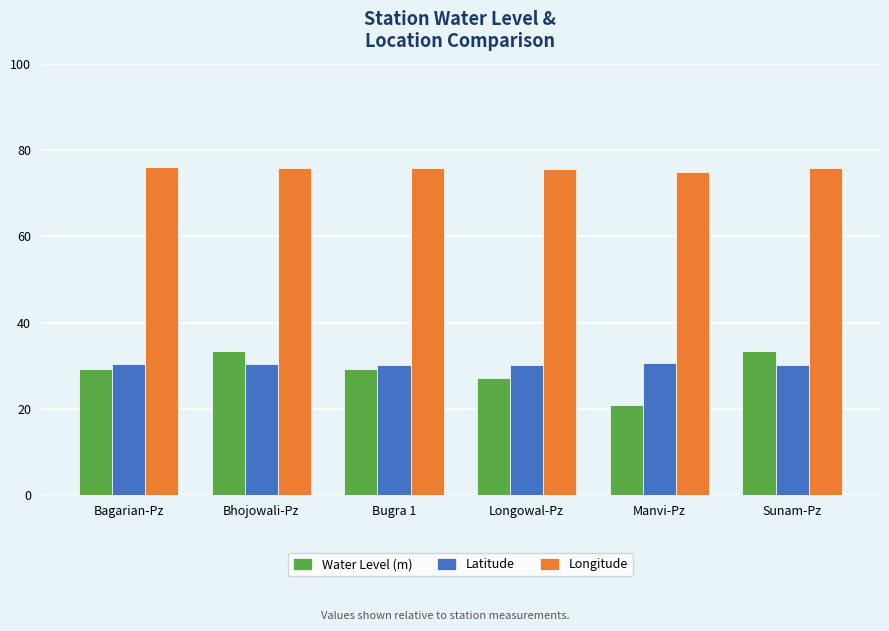

The value of Water Level (m) at Longowal-Pz is 17.6. True or false?

False